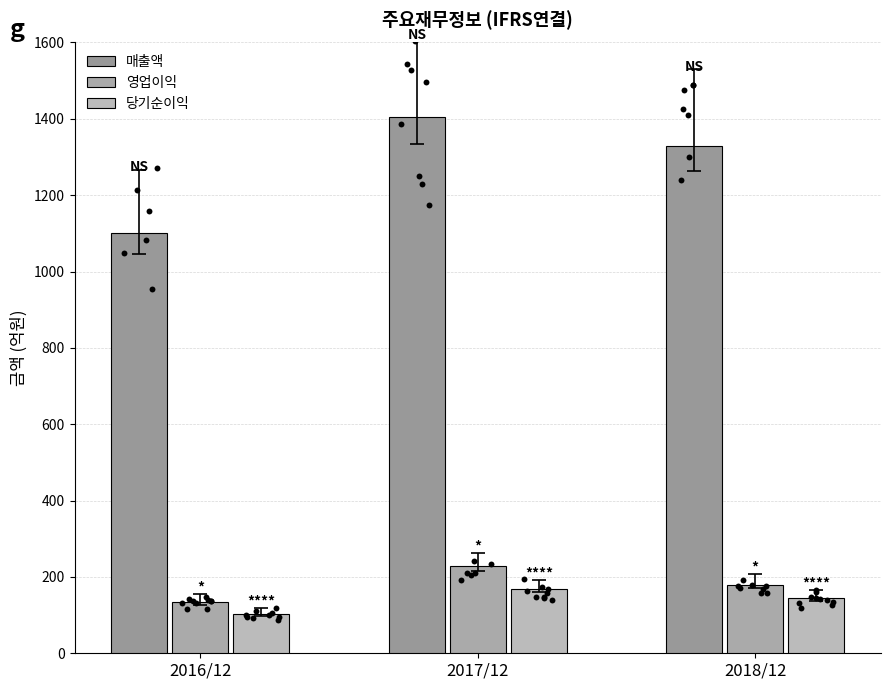

At which category is the sum across all series the highest?

2017/12